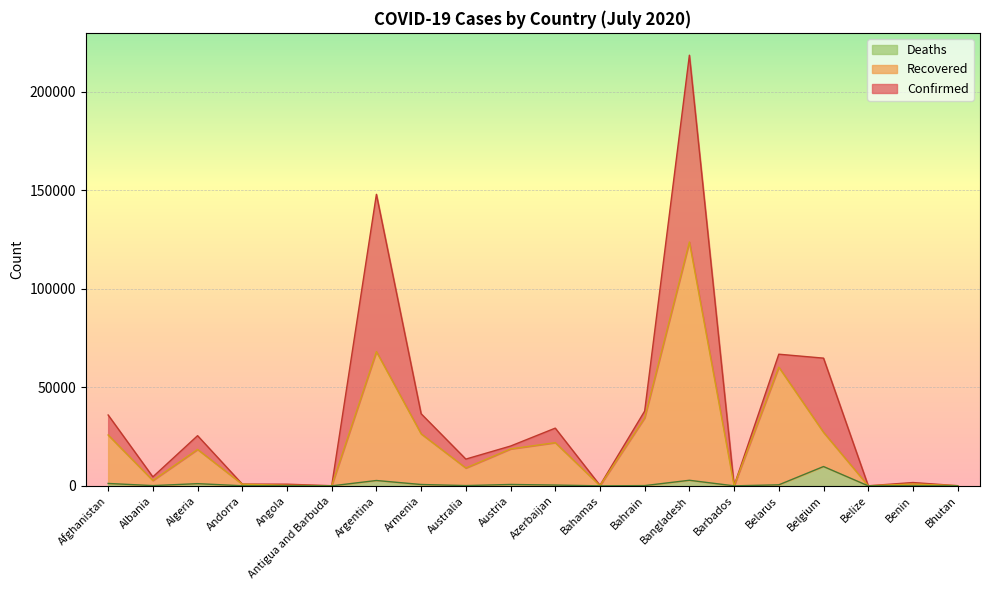

What is the average value of the Deaths series?

1030